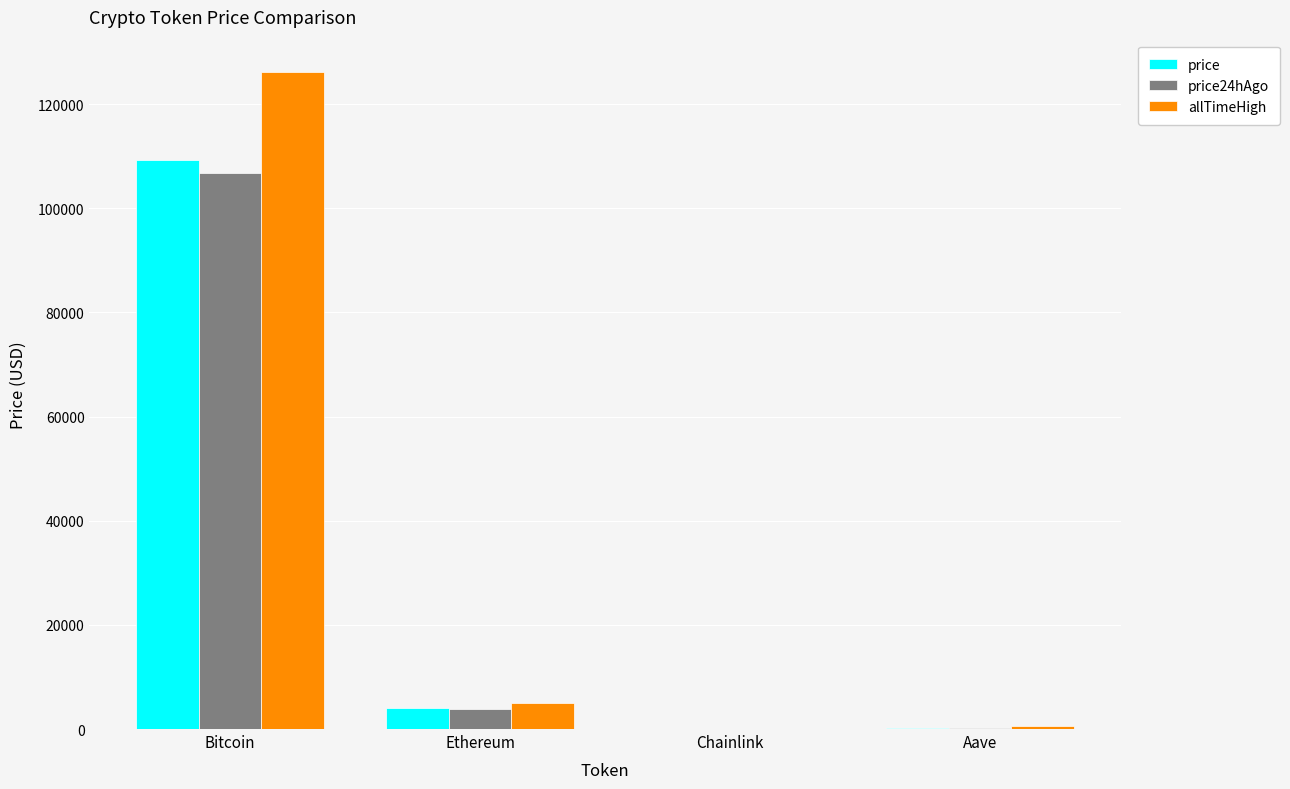

Is it true that price equals 3989.8 at Ethereum?

True